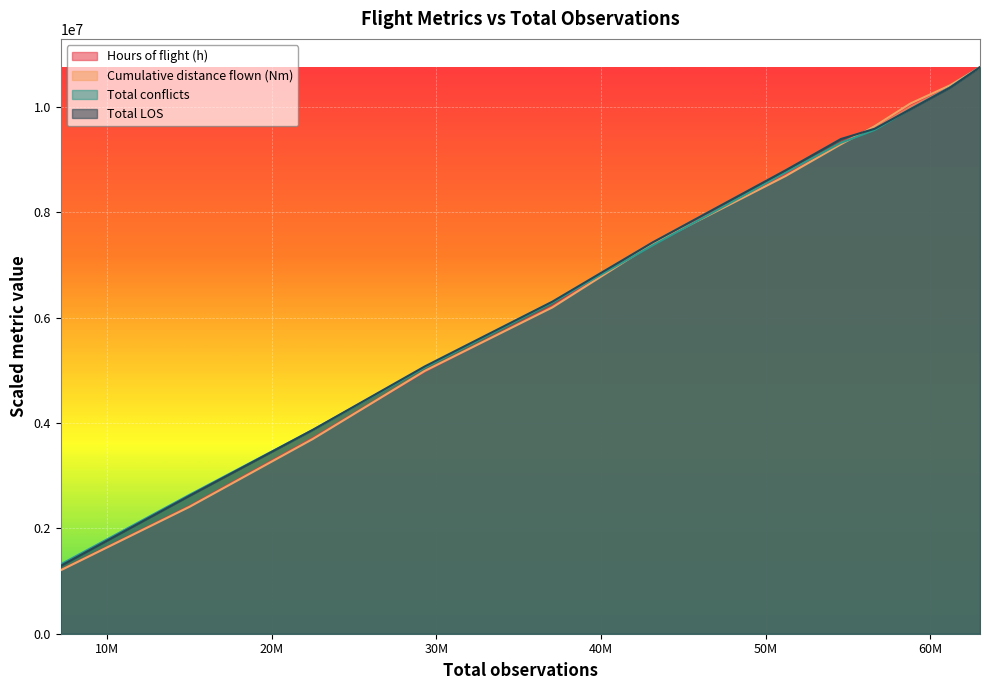

What is the maximum value for Cumulative distance flown (Nm)?

10750046.0